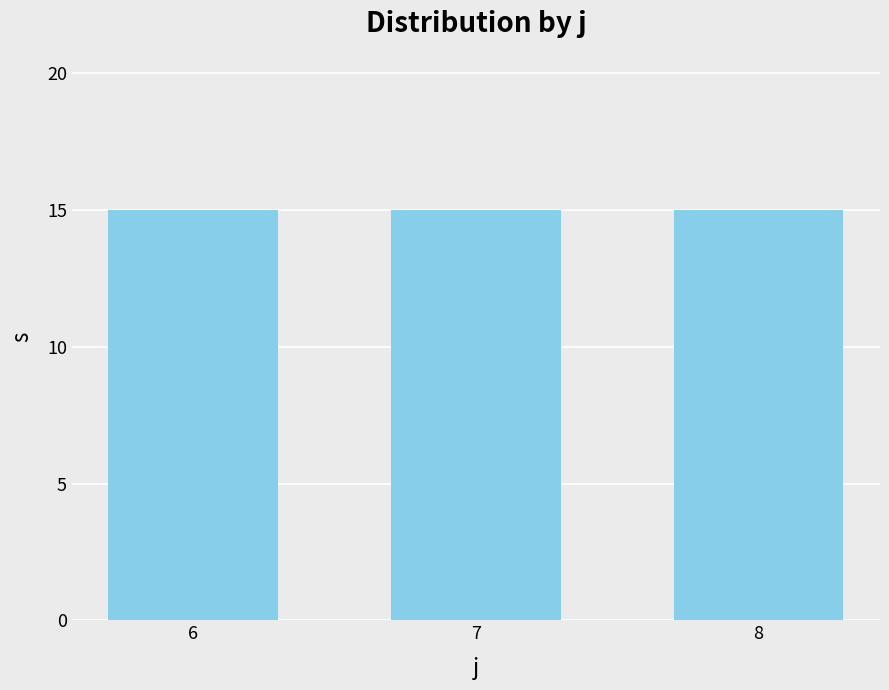

At how many categories does at least one series exceed 4?

3